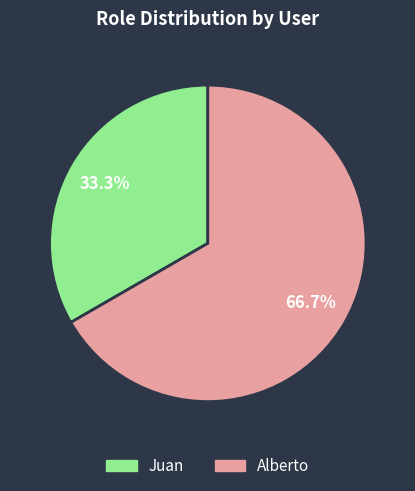

Rank the categories by value from highest to lowest.

Alberto, Juan